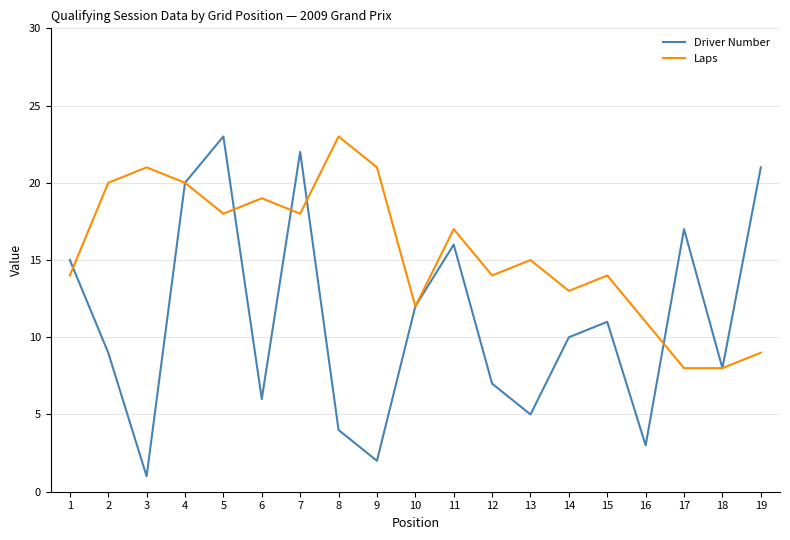

What is the greatest value displayed?

23